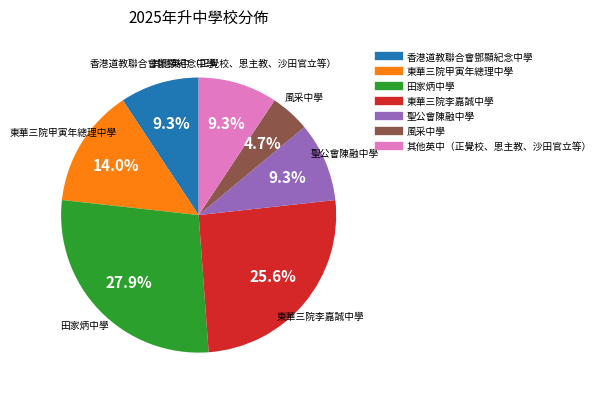

Count the number of slices in the pie.

7